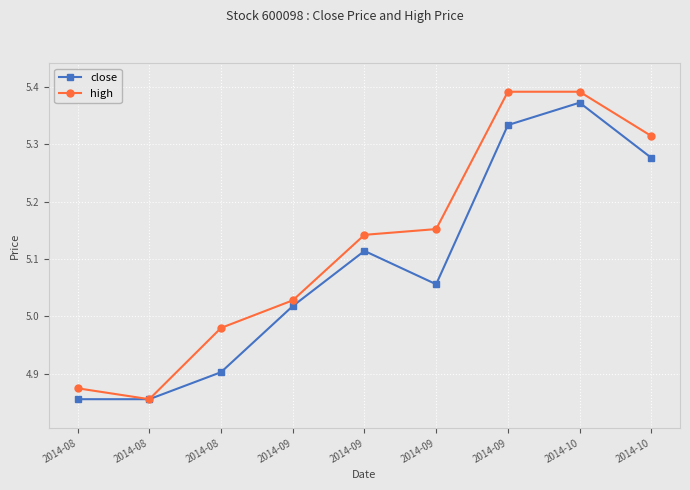

List the series in order of their peak value, lowest first.

close, high